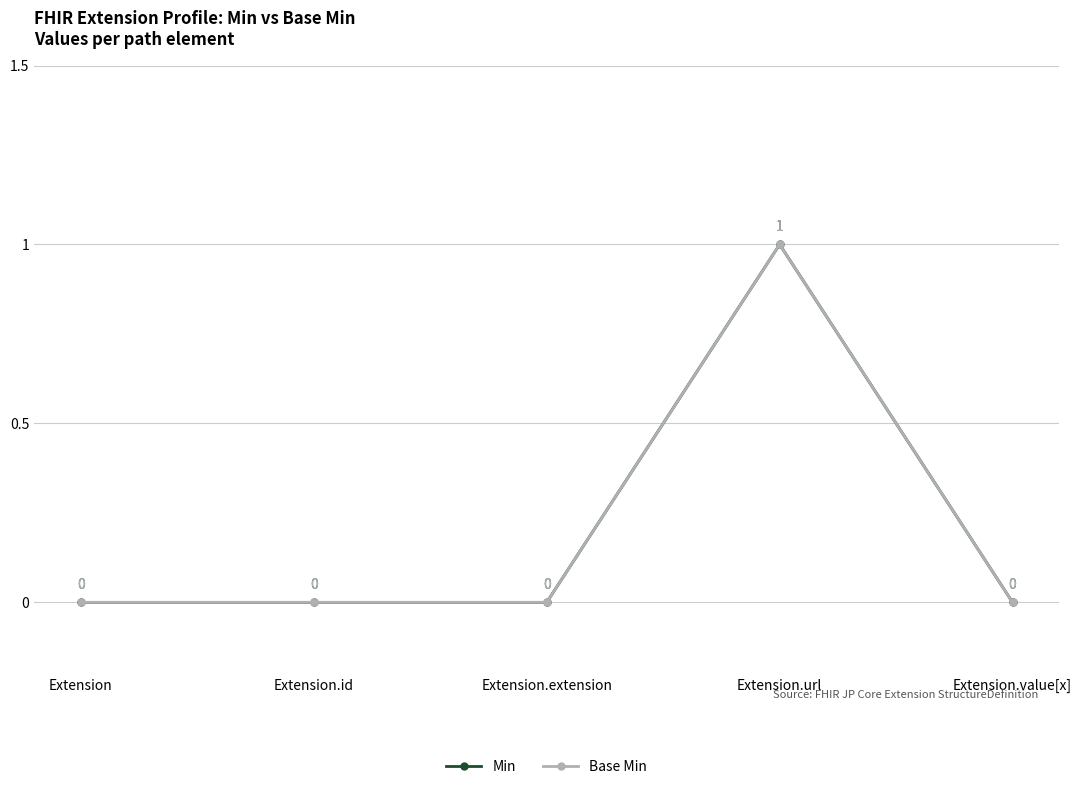

Is this an area chart (filled region under the line)?

No